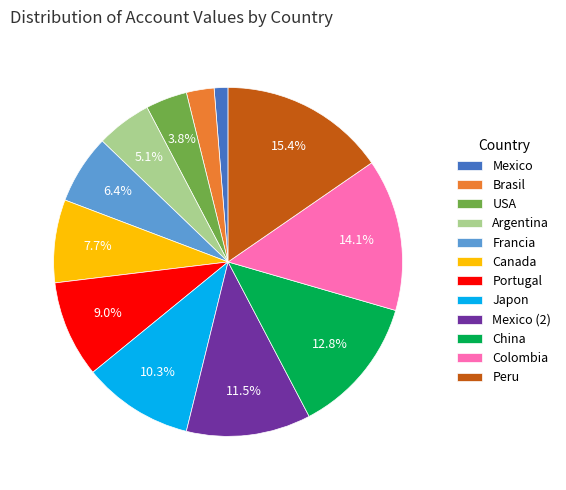

What is the ratio of the value at Mexico (2) to the value at Peru?

0.7